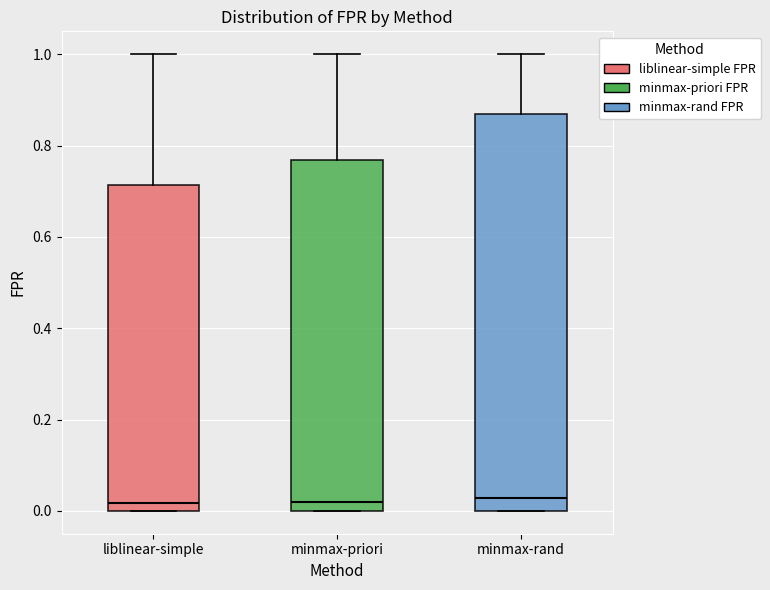

Reading left to right, transcribe this box plot: for each box, give where its median line is, the range the box spans, and where its two whiskers end, as read against the y-axis. The values are not printed on the chart, so give them approximately, as read against the axis.

liblinear-simple: median 0.02, box 0.00 to 0.72, whiskers 0.00 to 1.00
minmax-priori: median 0.02, box 0.00 to 0.76, whiskers 0.00 to 1.00
minmax-rand: median 0.02, box 0.00 to 0.86, whiskers 0.00 to 1.00